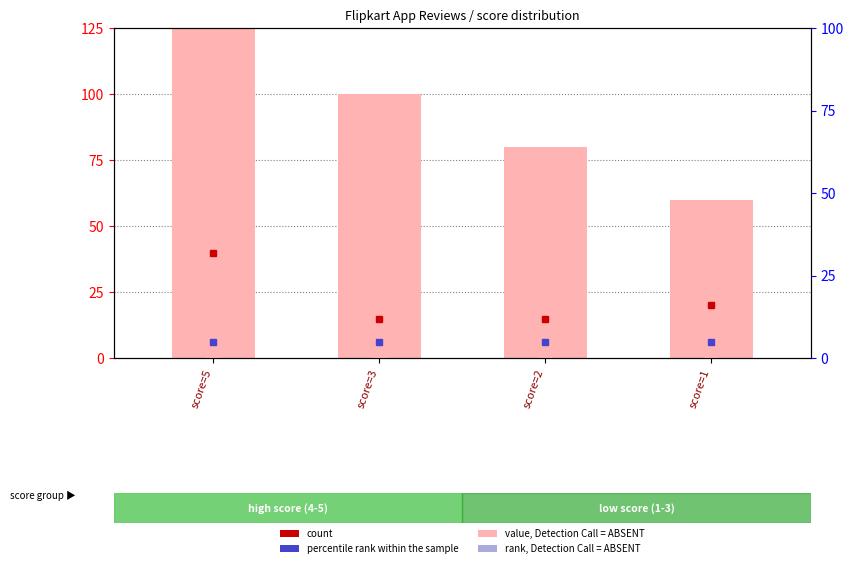

Does the chart contain stacked bars?

No